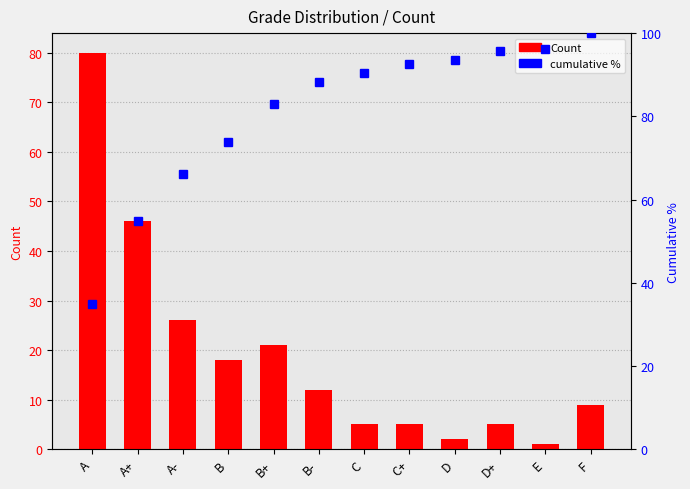

What are all the series names shown in the legend?

Count, cumulative %